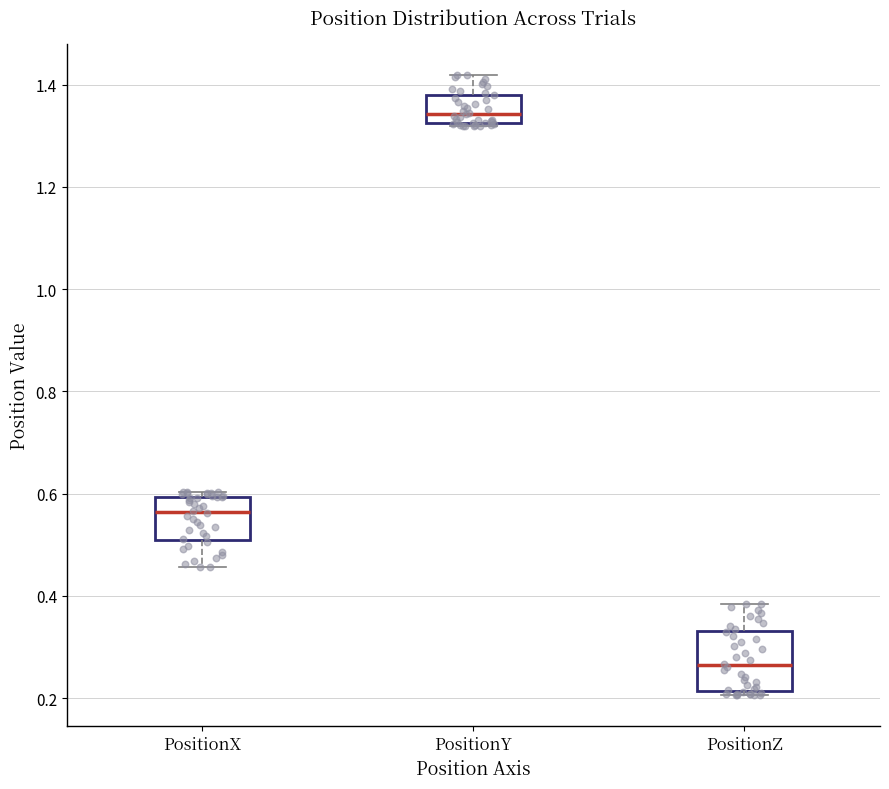

Reading left to right, transcribe this box plot: for each box, give where its median line is, the range the box spans, and where its two whiskers end, as read against the y-axis. The values are not printed on the chart, so give them approximately, as read against the axis.

PositionX: median 0.56, box 0.50 to 0.60, whiskers 0.46 to 0.60 (just above the box's upper edge)
PositionY: median 1.34, box 1.32 to 1.38, whiskers 1.32 to 1.42
PositionZ: median 0.26, box 0.22 to 0.34, whiskers 0.20 to 0.38